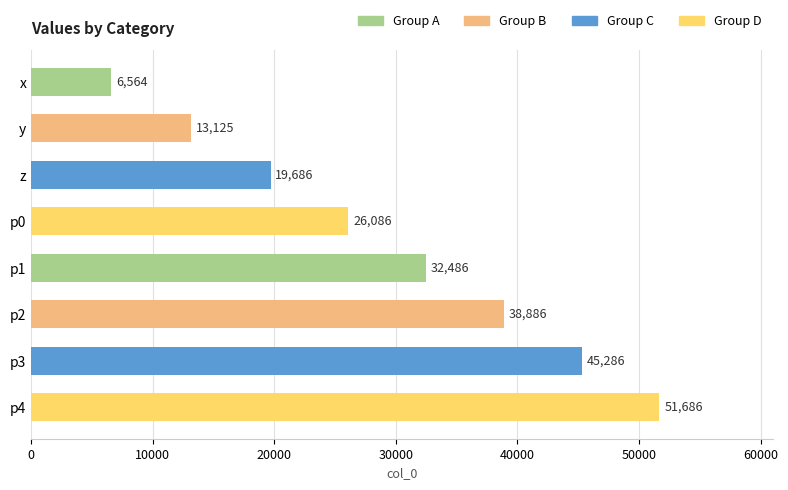

What is the maximum value shown in the chart?

51686